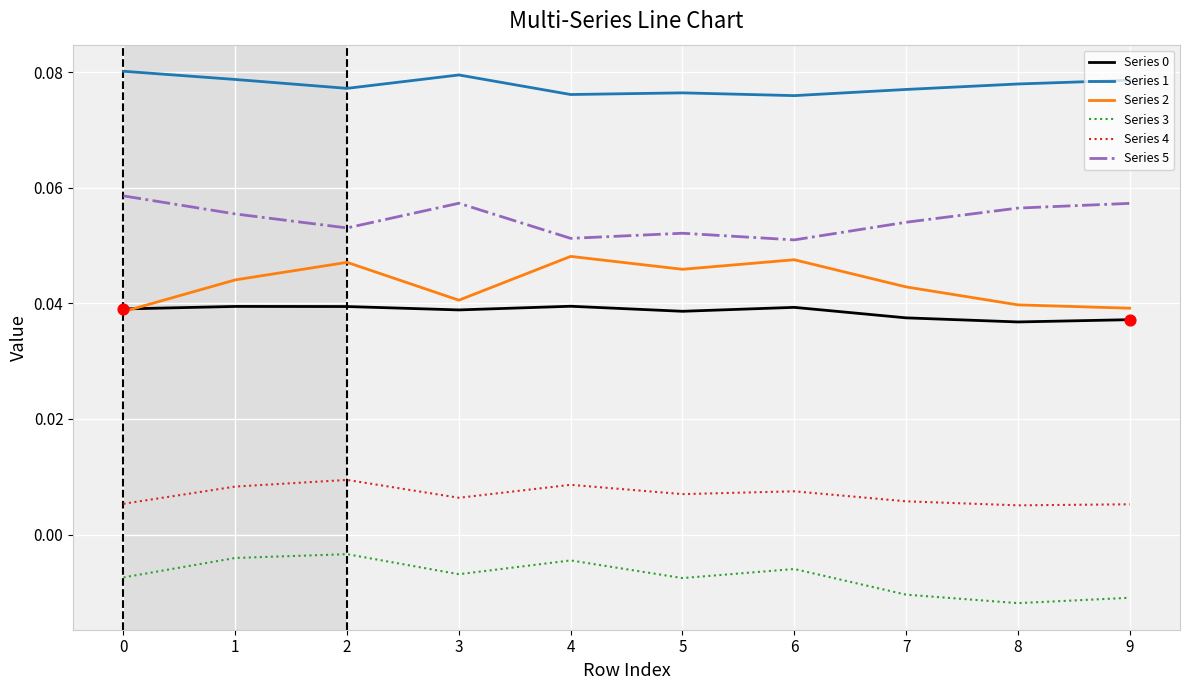

Is it true that Series 1 equals 0.0 at 2?

False